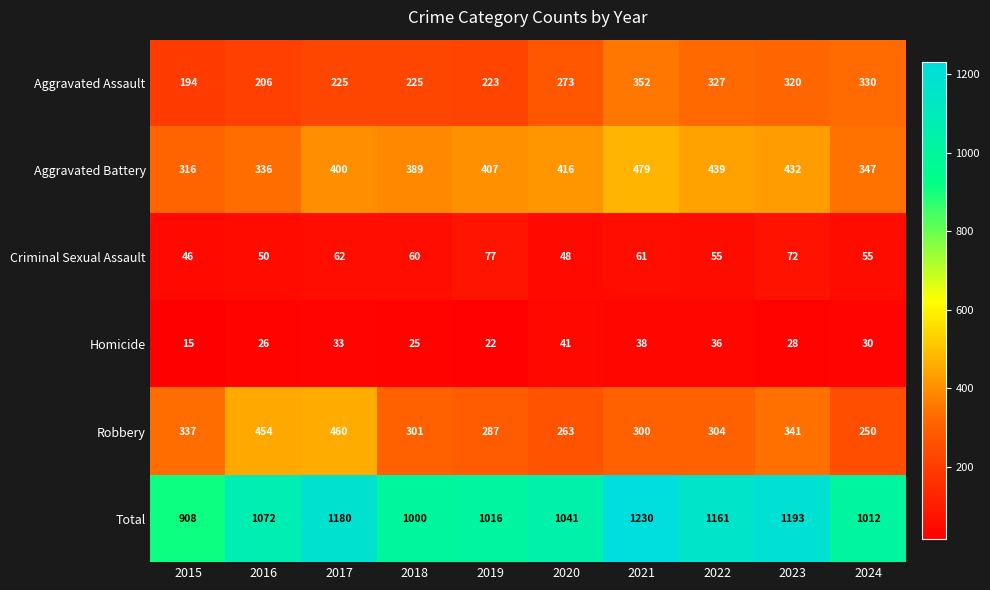

What is the total value across all series at 2017?

2360